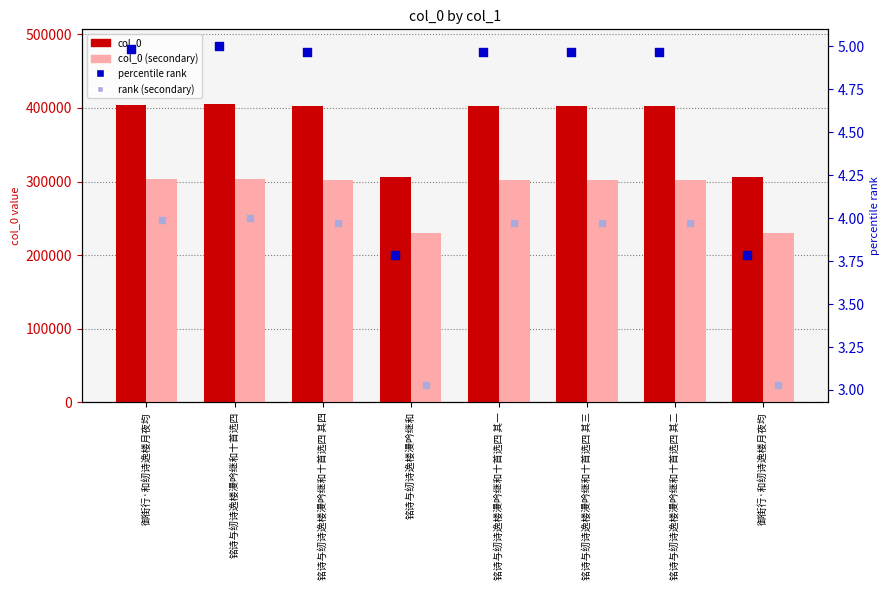

Is the value of col_0 (secondary) at 铭诗与纫诗逸楼漫吟继和十首选四 其三 greater than the value of rank (secondary) at 铭诗与纫诗逸楼漫吟继和十首选四 其四?

Yes